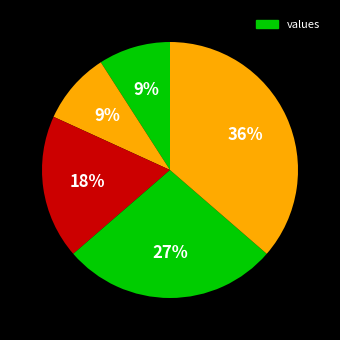

How many segments does this pie chart have?

5